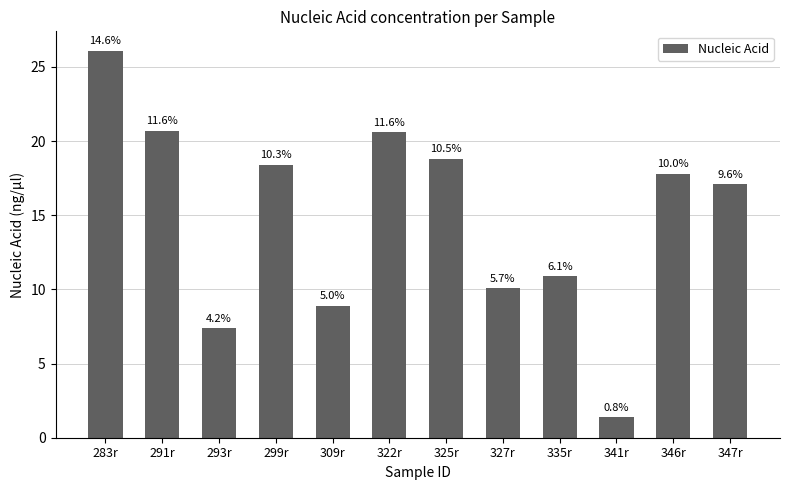

What is the label of the 2nd bar from the left?

291r